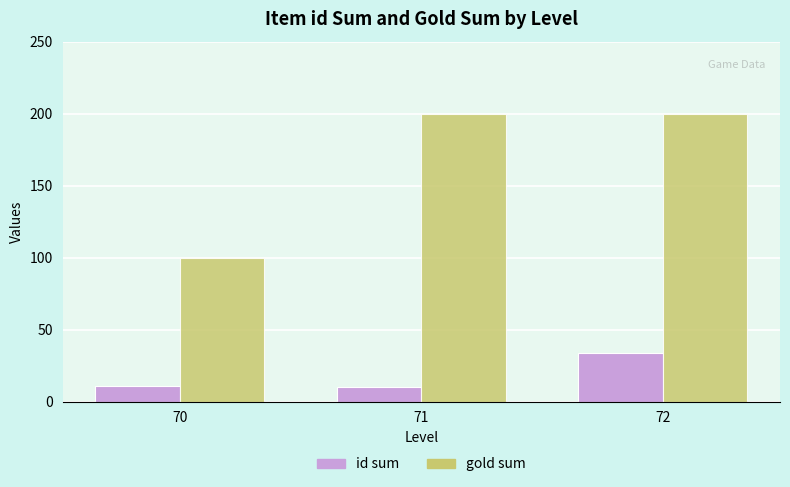

Which category has the highest value in the id sum series?

72